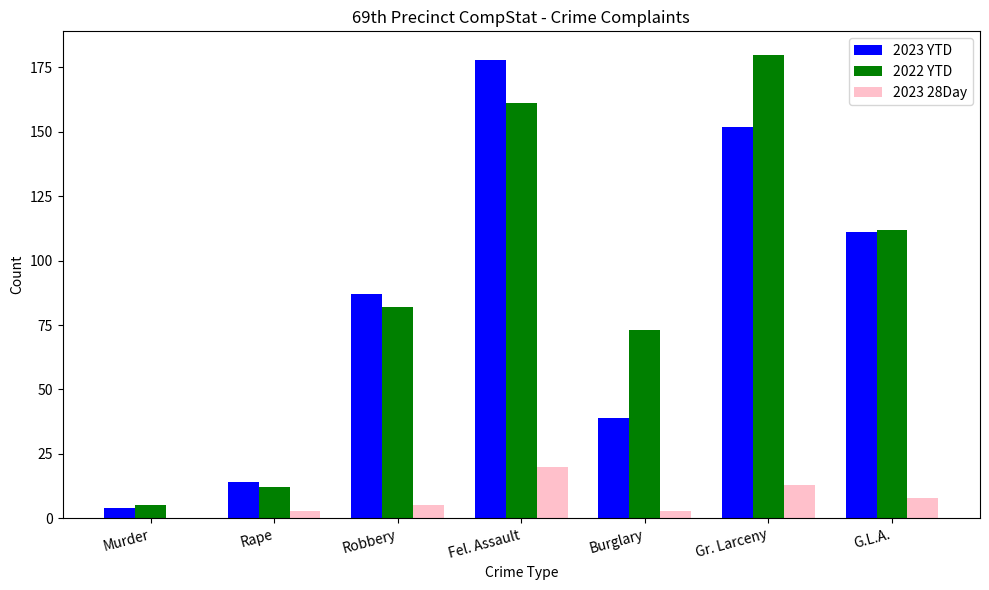

Where is 2022 YTD nearest to the value 92?

Robbery